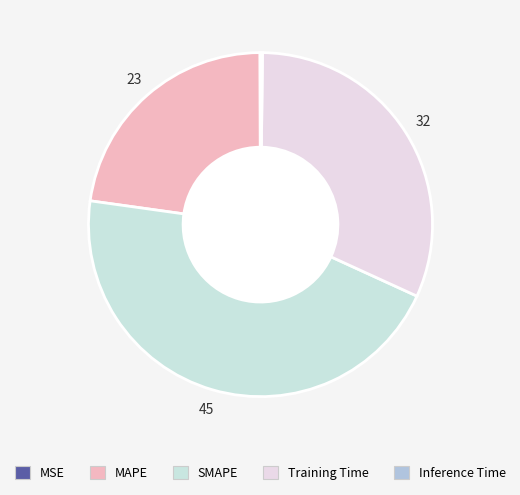

To the nearest percent, what is the average slice percentage?

20%